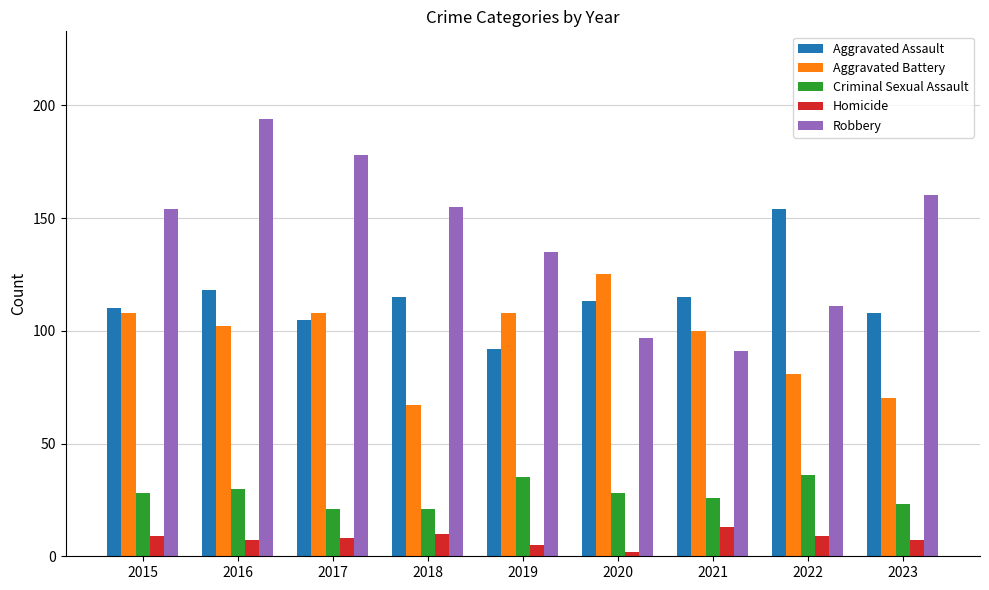

Does the chart contain any negative values?

No